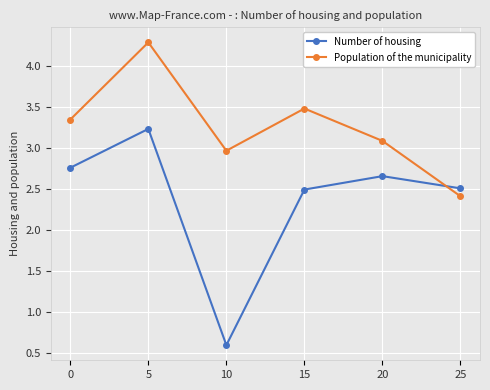

Count the number of categories in the chart.

6